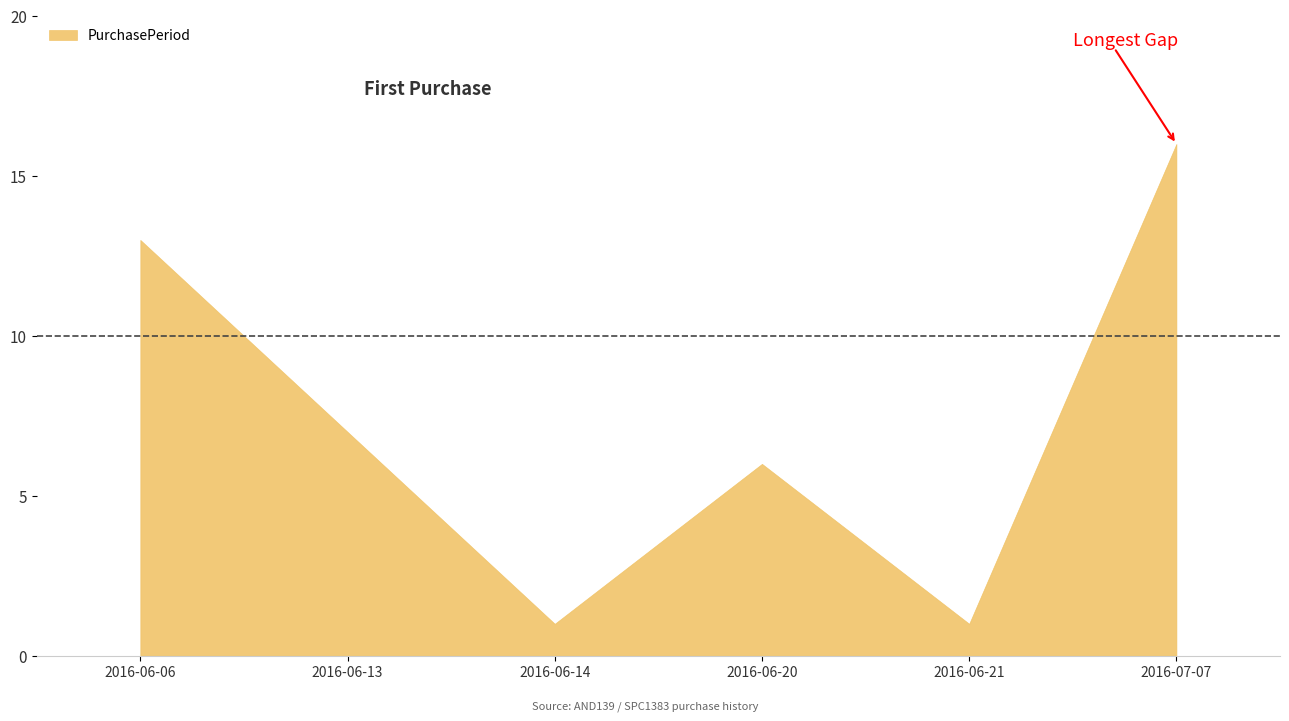

What position from the right is 2016-06-21?

2